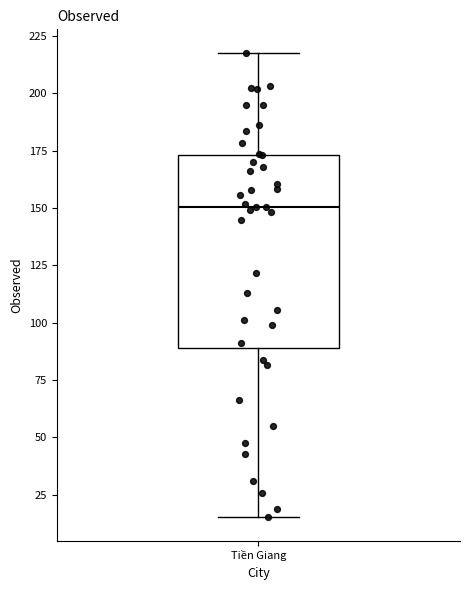

Where does the upper whisker of the box for Tiền Giang end on the y-axis? The values are not printed on the chart, so give them approximately, as read against the axis.

220